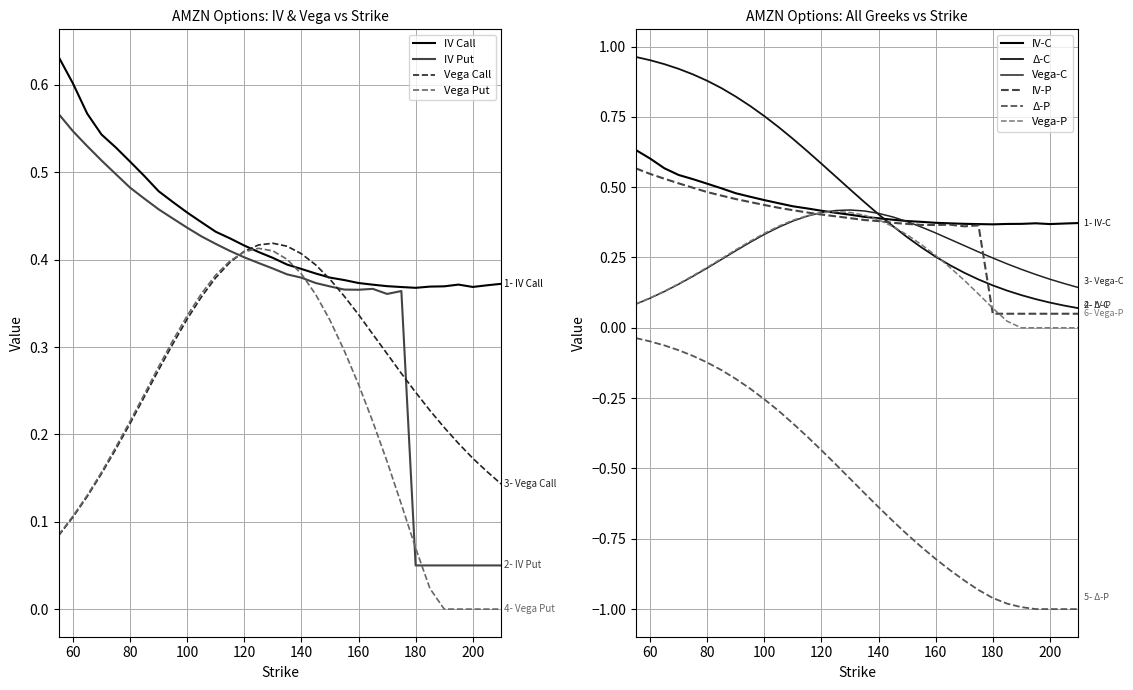

What is the sum of all iv_P values?

11.1